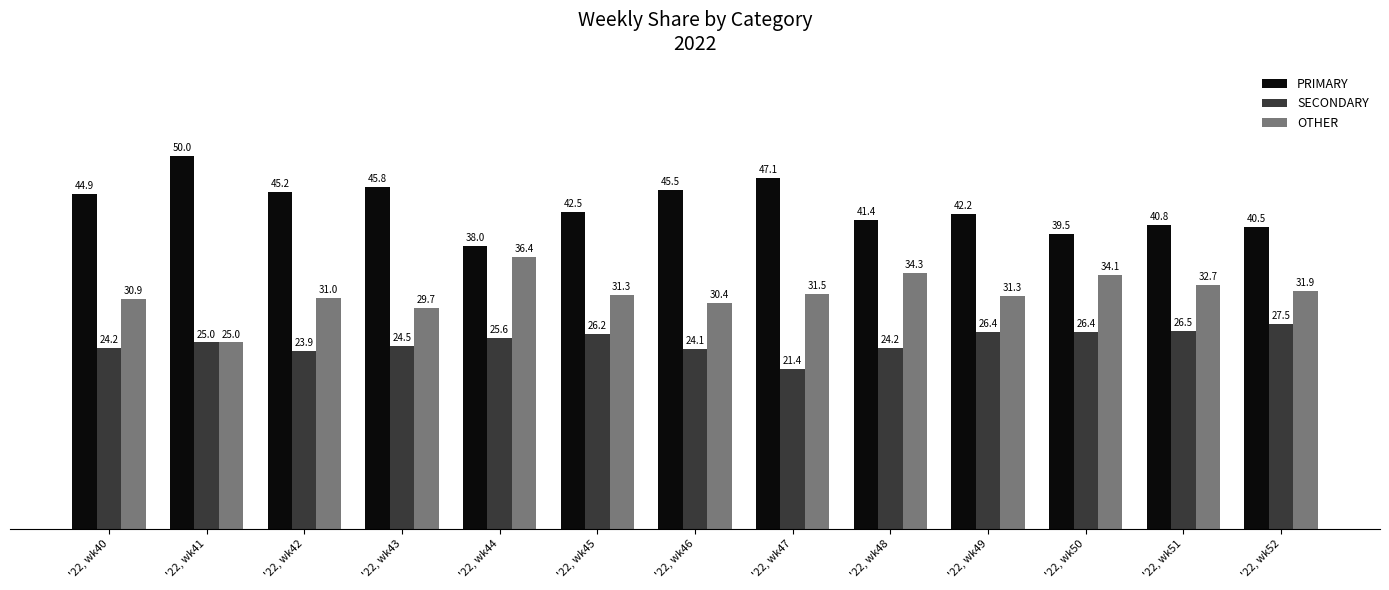

What is the value of the OTHER bar at the 11th from the left?

34.1